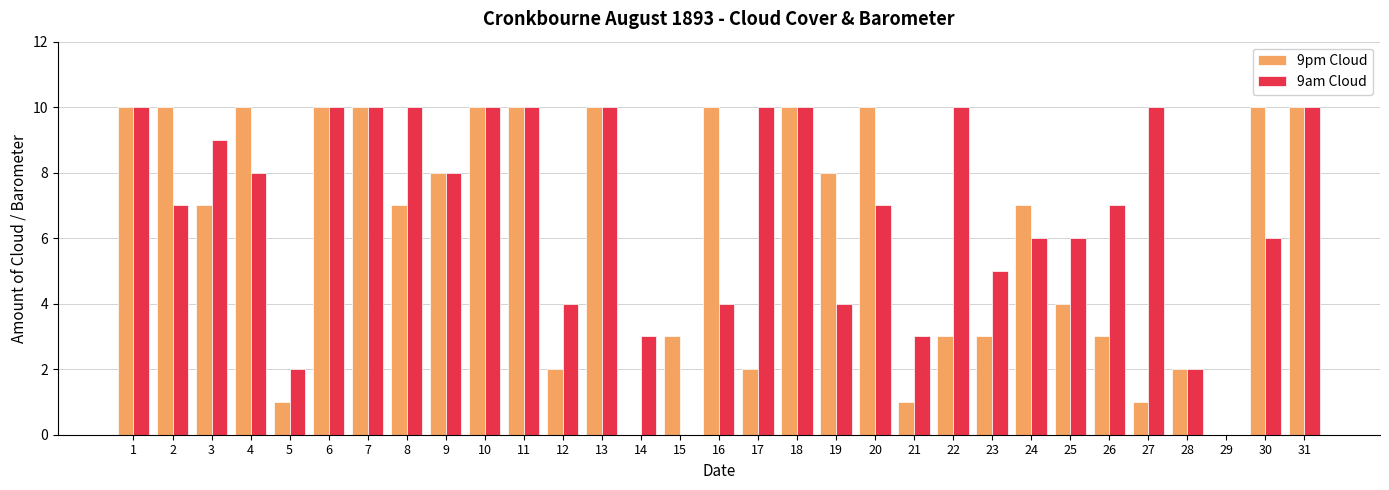

Count the 9pm Cloud values in the range 2 to 10.

26